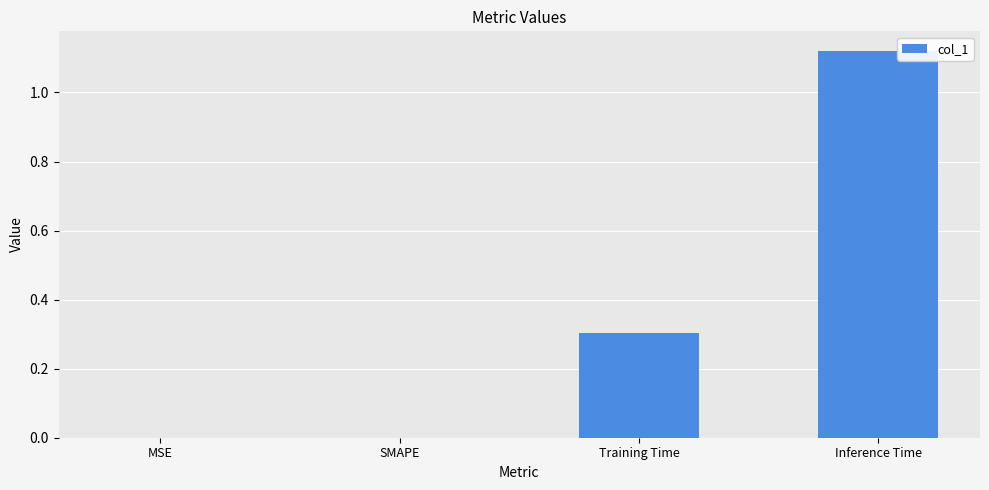

What is the average value?

0.4